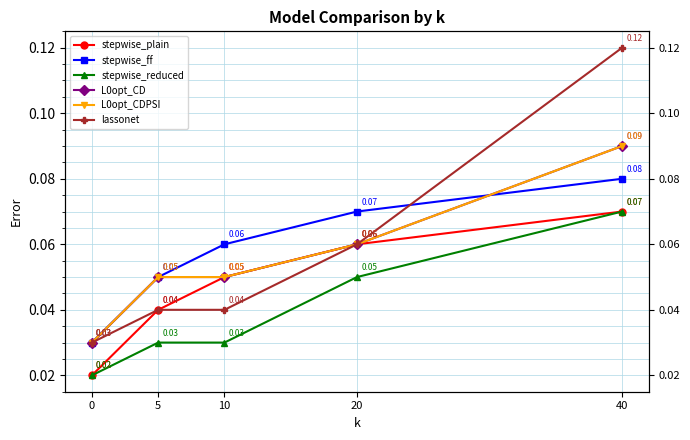

Count the L0opt_CD values in the range 0 to 1.

5